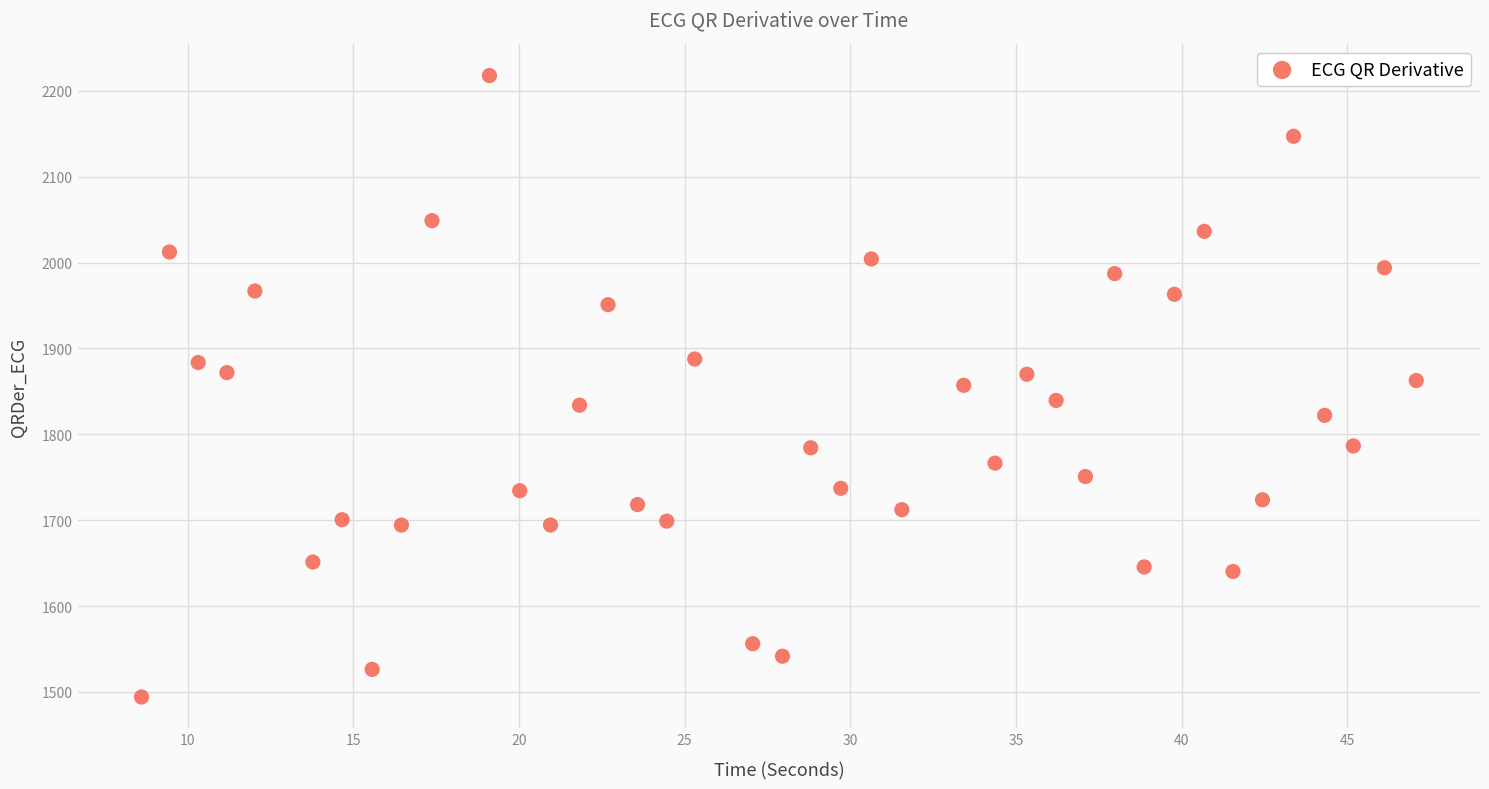

What is the range of Y values (max minus min)?

723.6